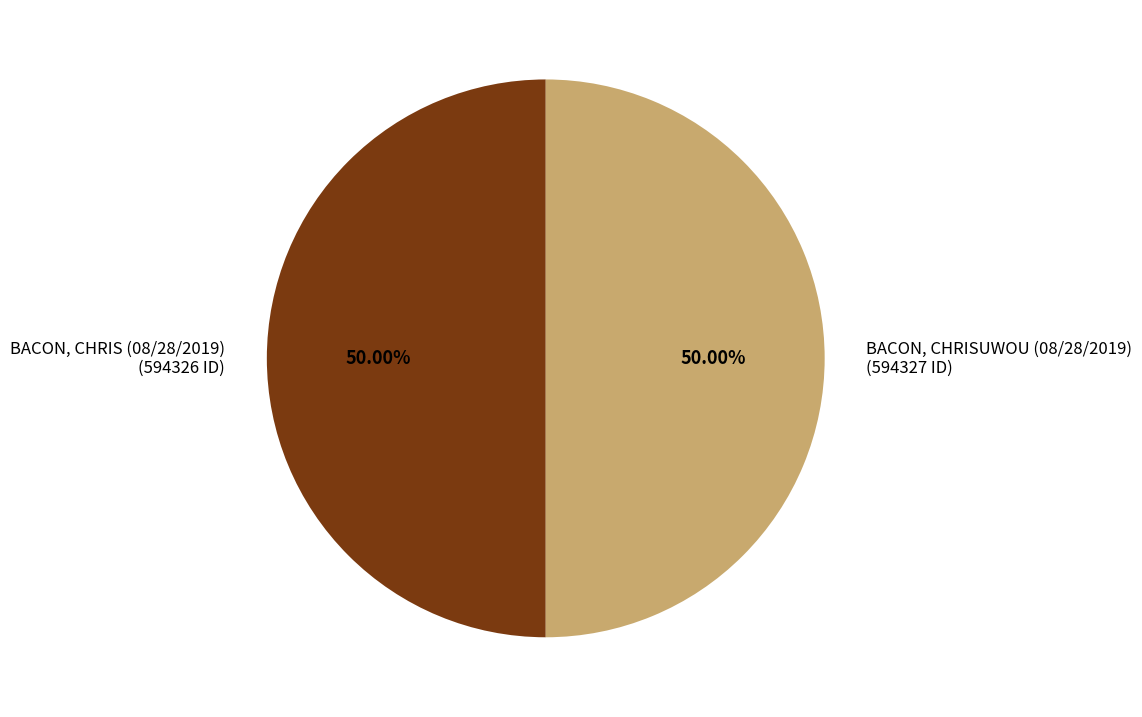

What is the ratio of the value at BACON, CHRISUWOU (08/28/2019) (594327 ID) to the value at BACON, CHRIS (08/28/2019) (594326 ID)?

1.0